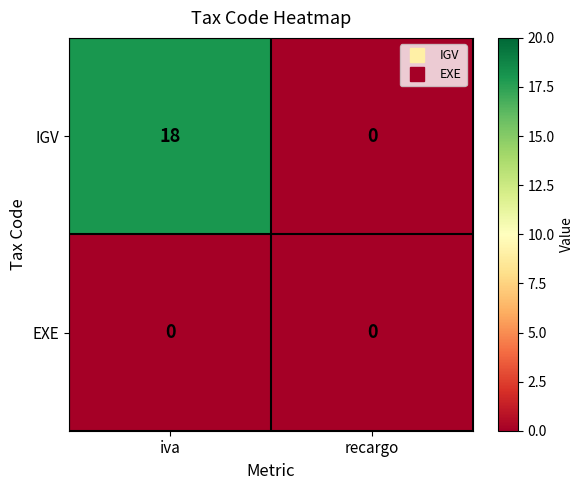

The value of IGV at recargo is 0. True or false?

True